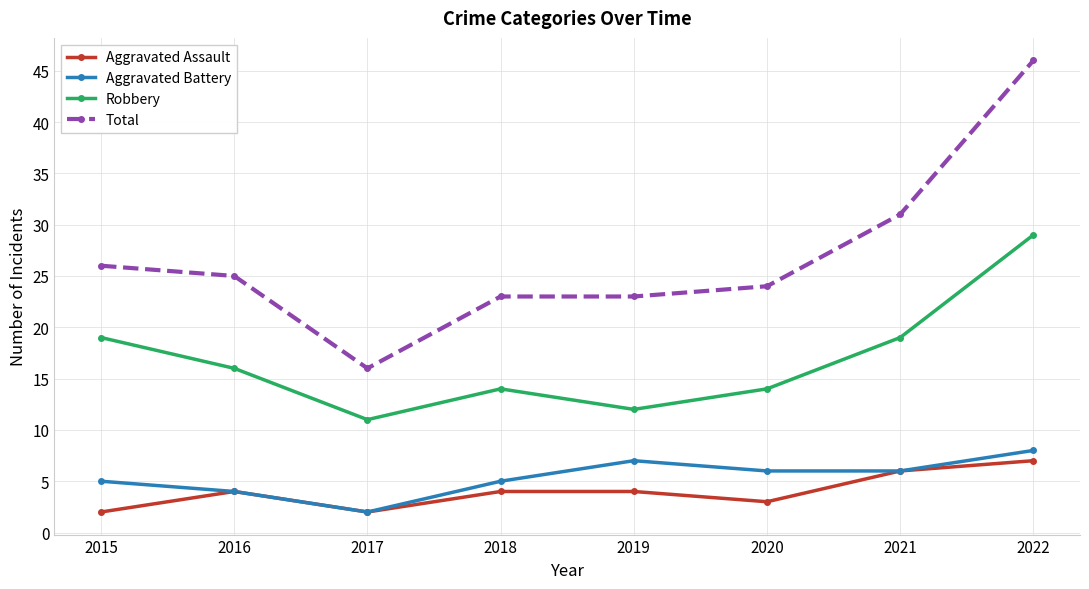

Count the Aggravated Battery values in the range 5 to 7.

5